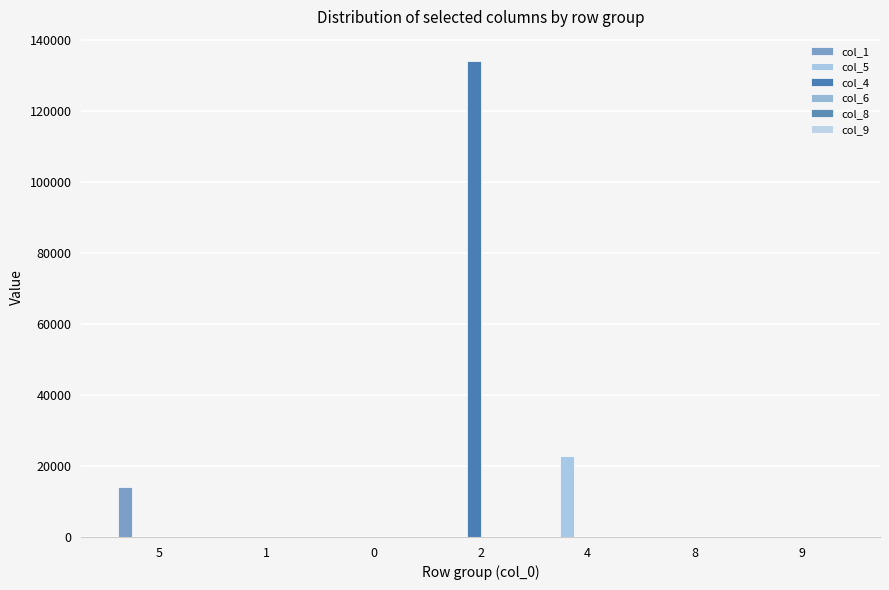

Are the bars horizontal?

No